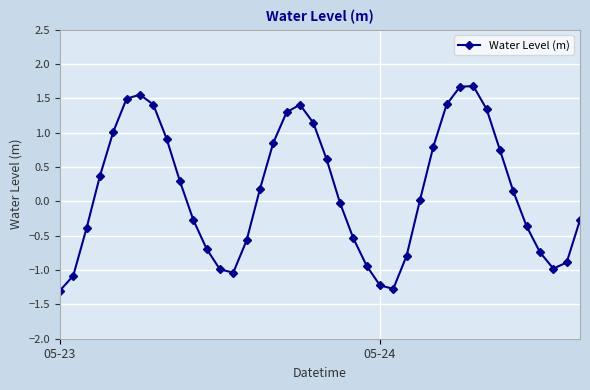

True or false: the data has more than 0 interior local peaks.

True